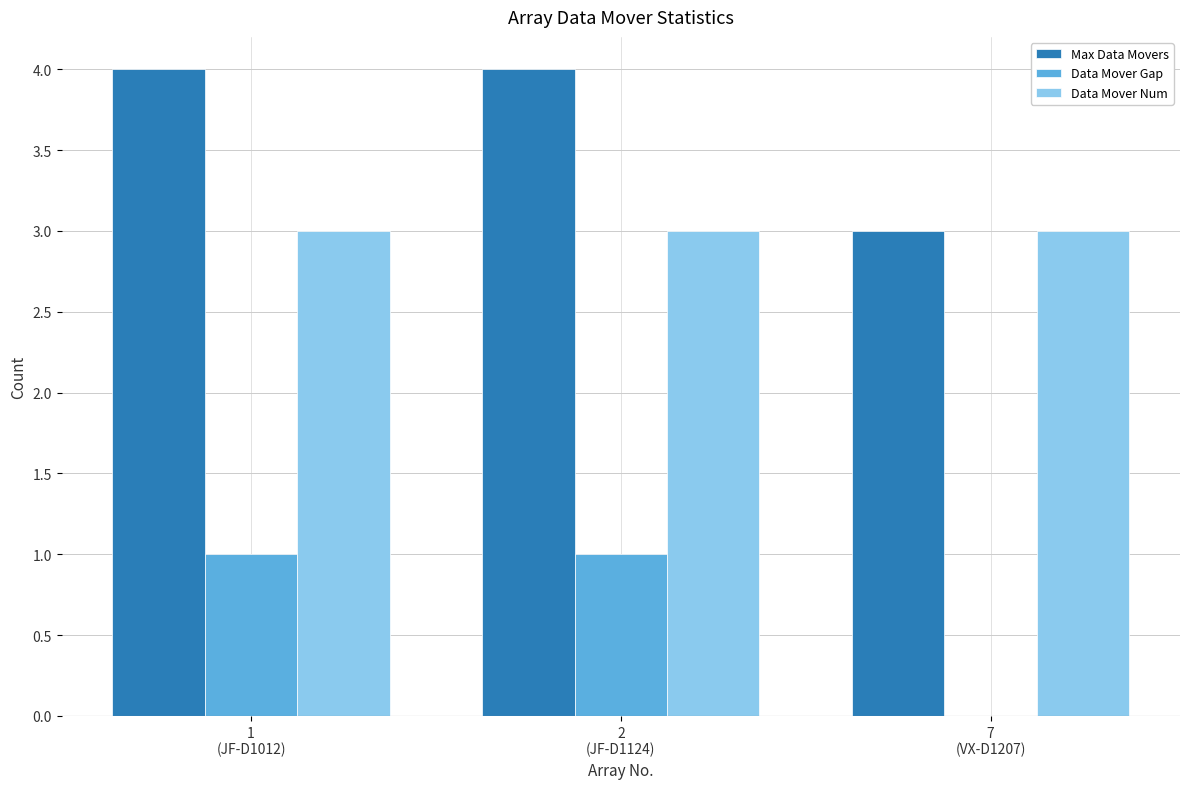

What is the total value across all series at 2
(JF-D1124)?

8